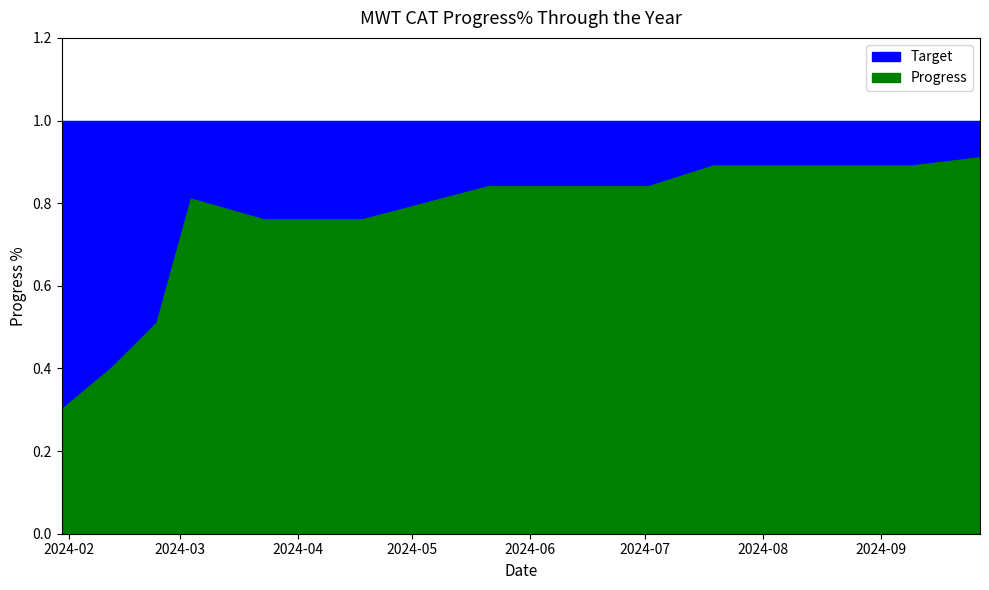

At which category does the data reach its first local peak?

2024-03-04